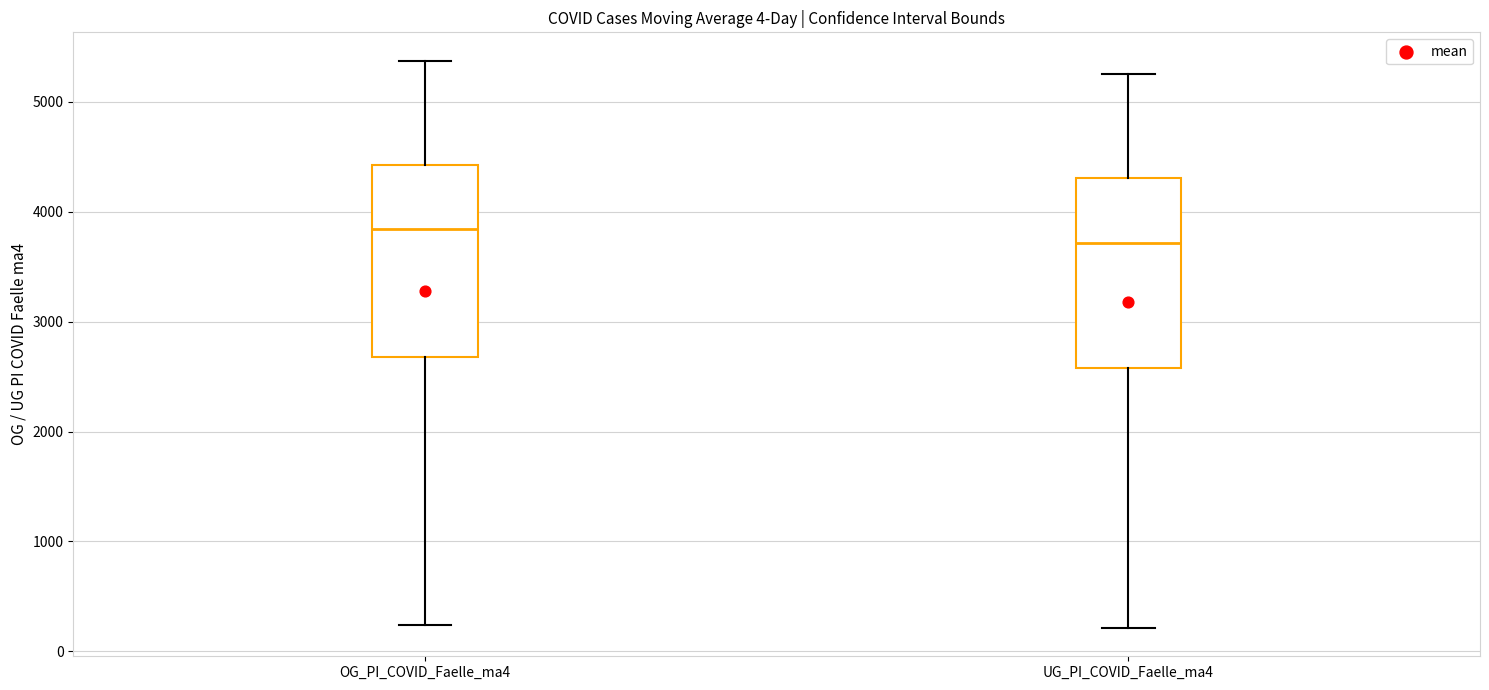

Where does the median line of the box for OG_PI_COVID_Faelle_ma4 sit on the y-axis? The values are not printed on the chart, so give them approximately, as read against the axis.

3800